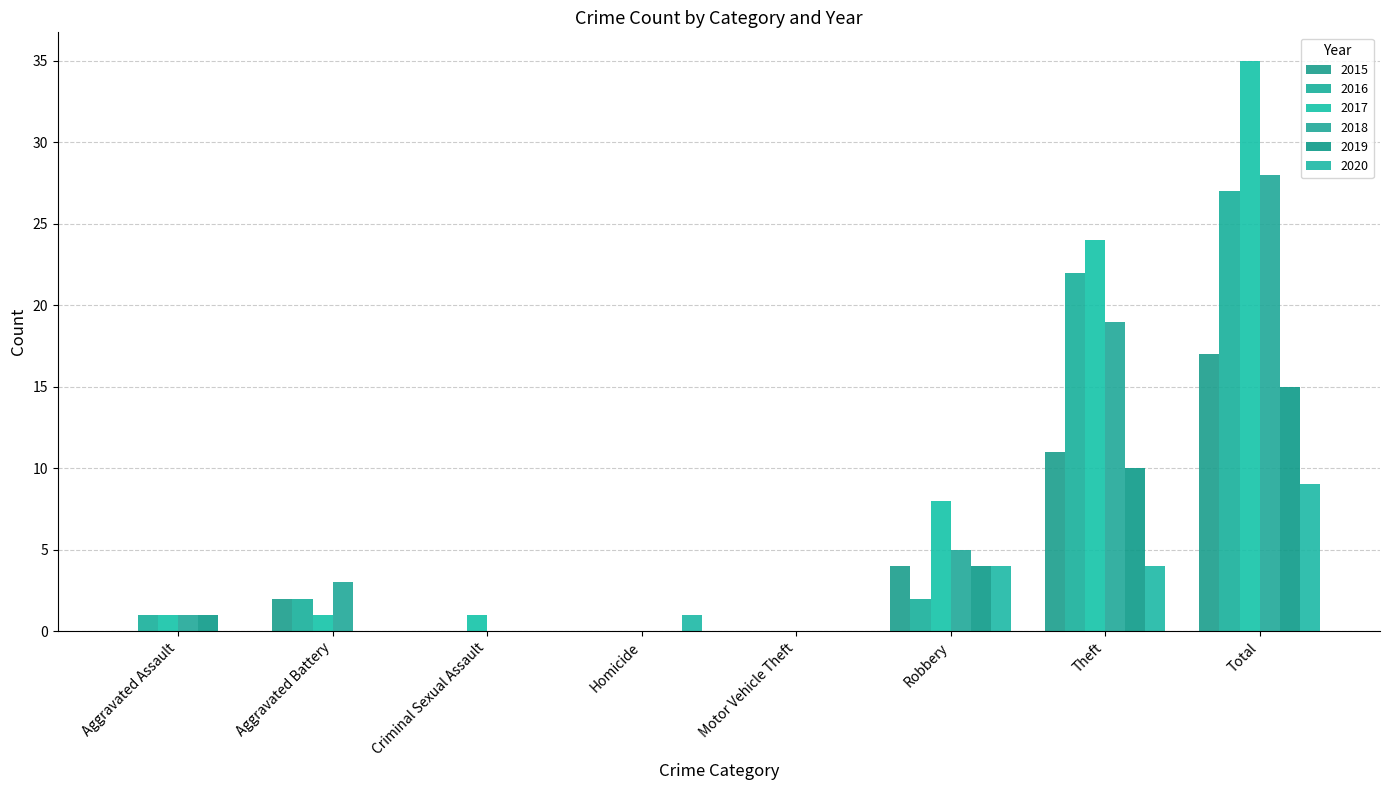

At which label is 2020 closest to 4?

Robbery